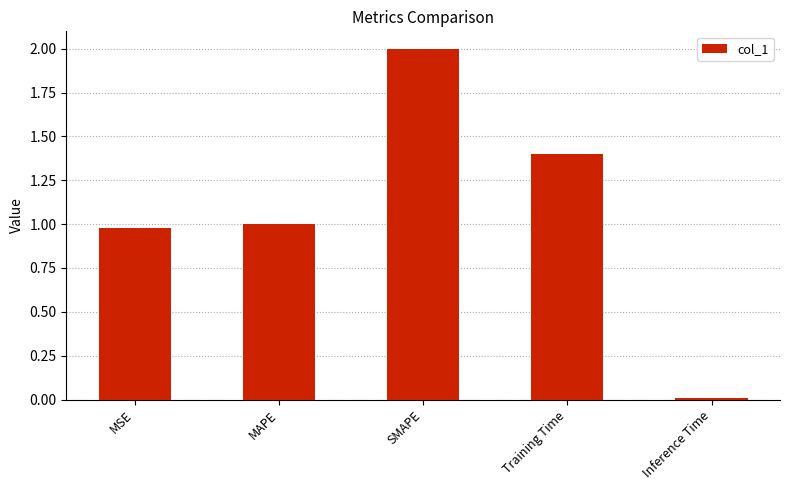

Rank the categories by value from lowest to highest.

Inference Time, MSE, MAPE, Training Time, SMAPE